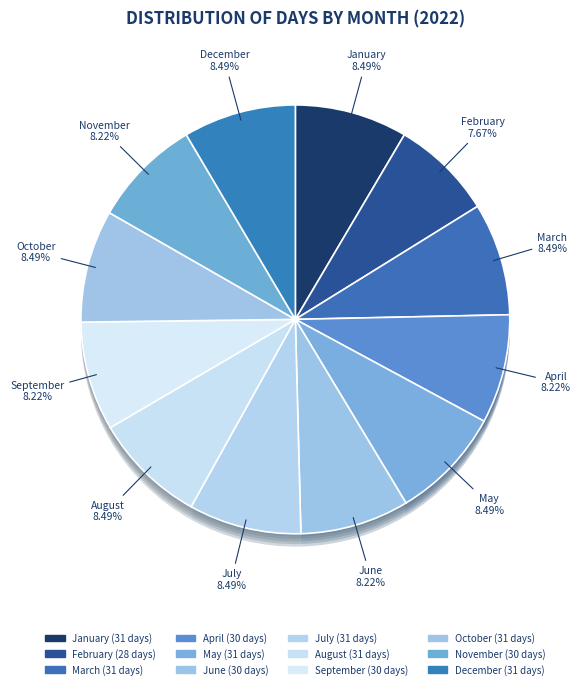

The December slice represents 8% of the pie. True or false?

True